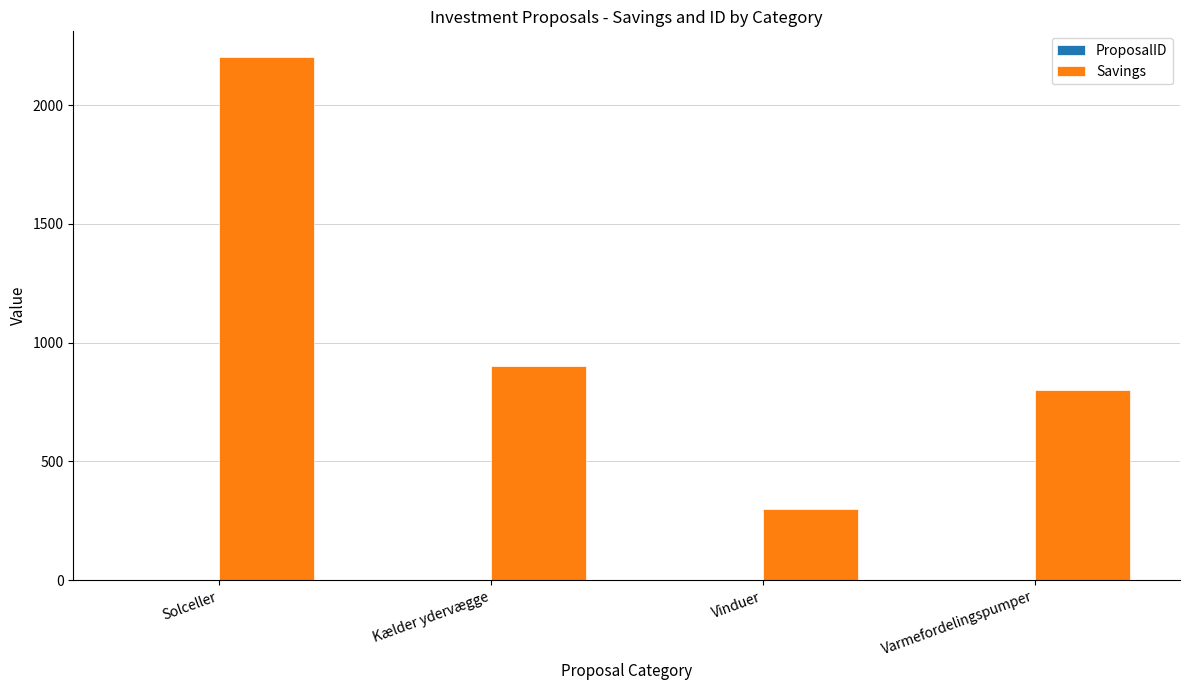

Is it true that Savings equals 3423 at Solceller?

False